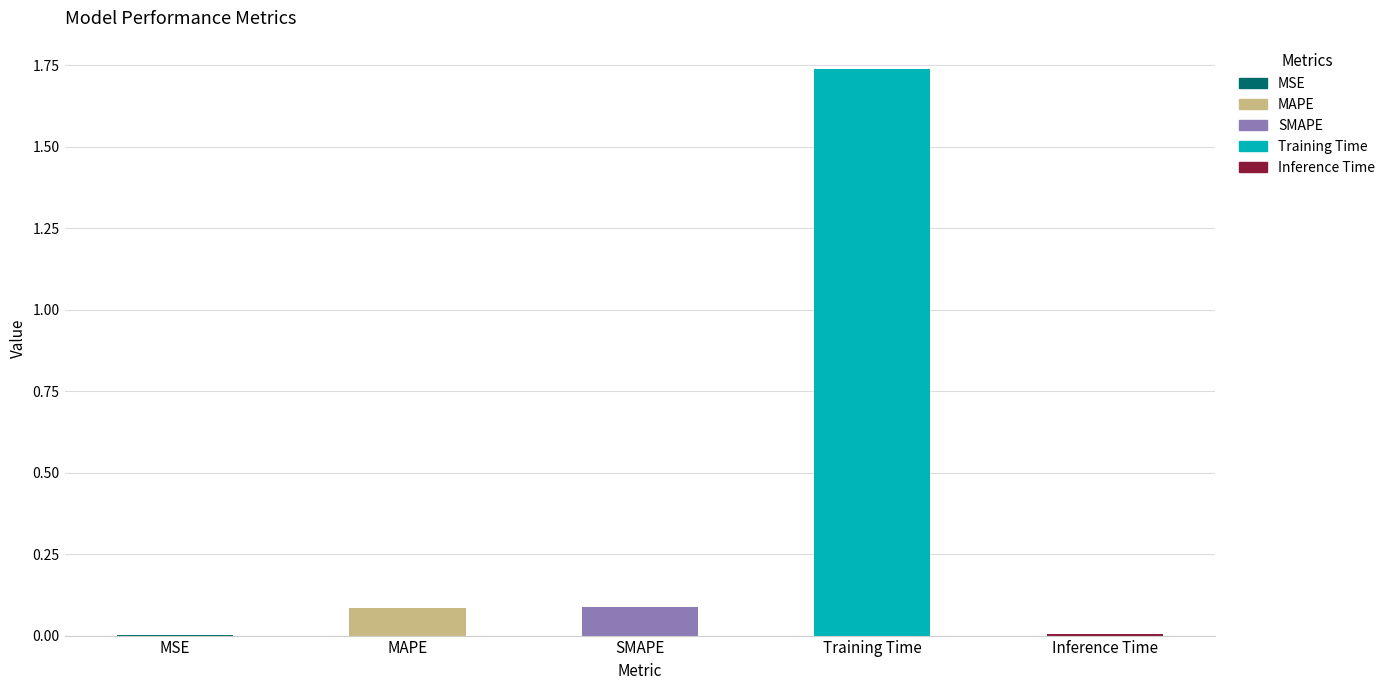

Which label corresponds to the largest value in the chart?

Training Time